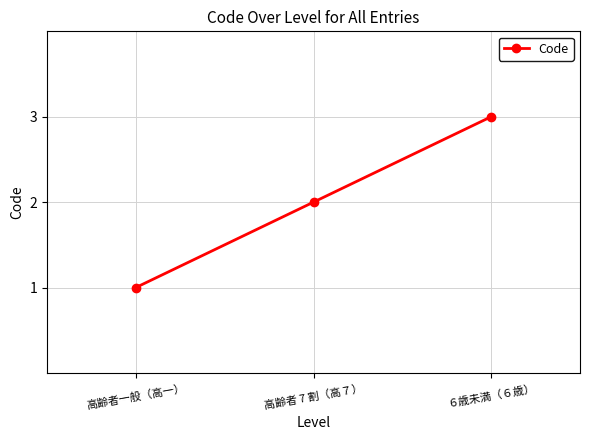

What is the ratio of the value at ６歳未満（６歳） to the value at 高齢者一般（高一）?

3.0